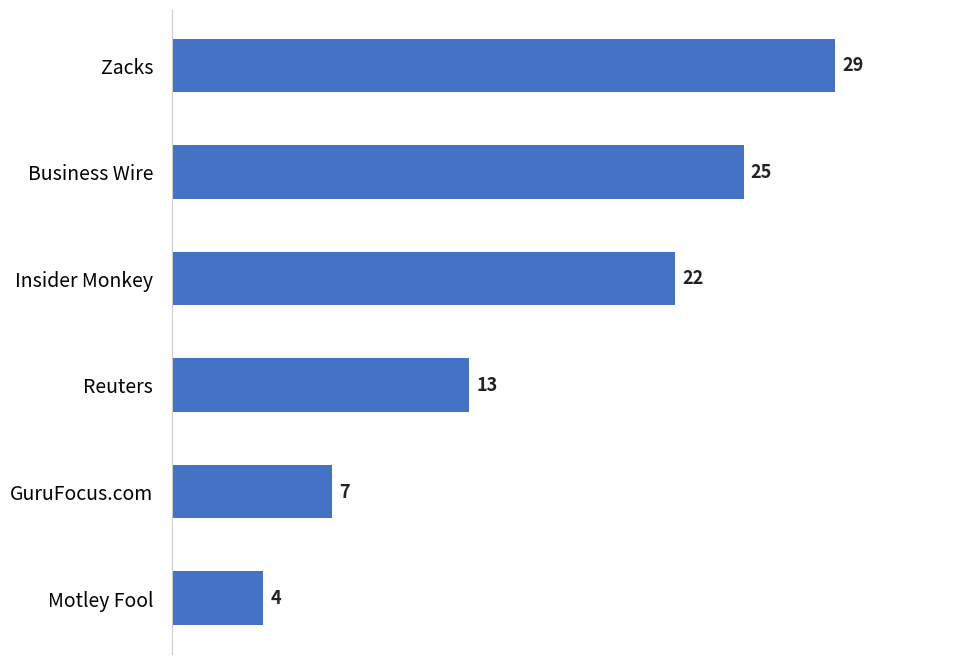

What is the difference between the second highest and second lowest values?

18